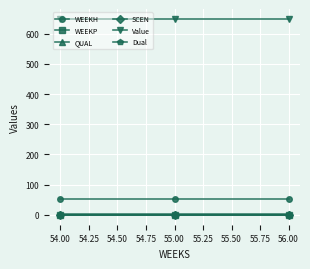

Does the chart have visible grid lines?

Yes